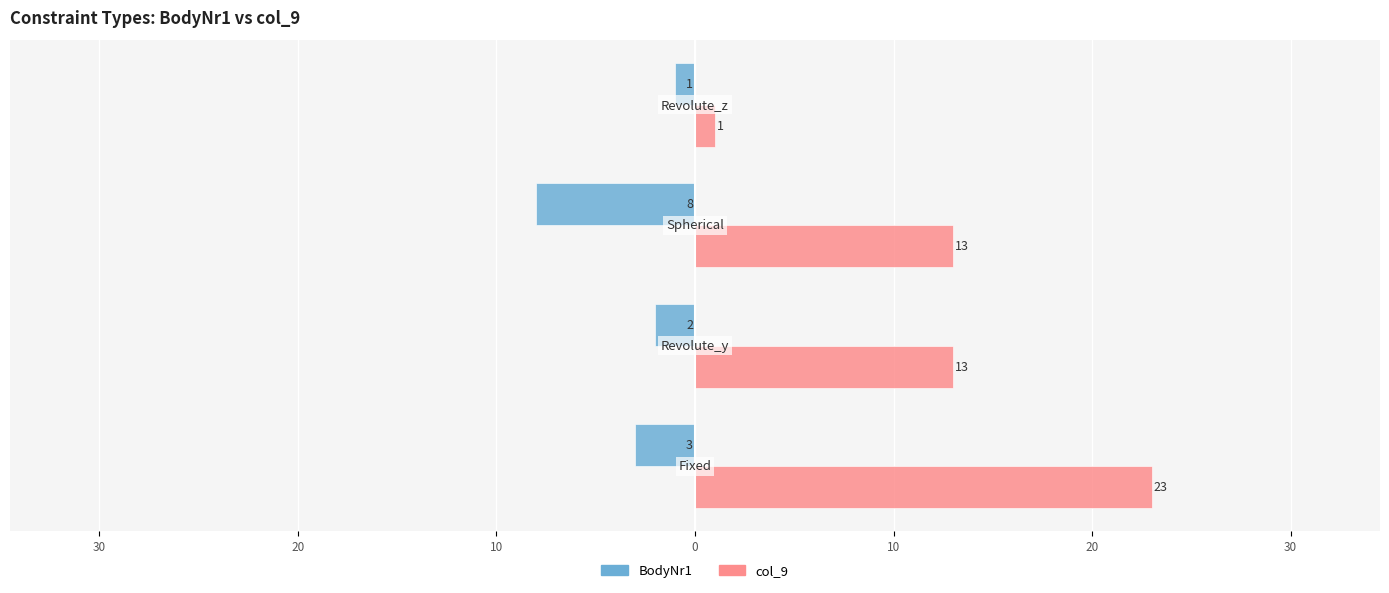

What is the minimum value for col_9?

1